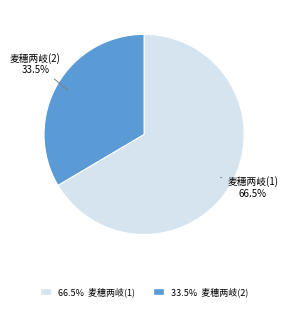

What is the ratio of the value at 麦穗两岐(2) to the value at 麦穗两岐(1)?

0.5